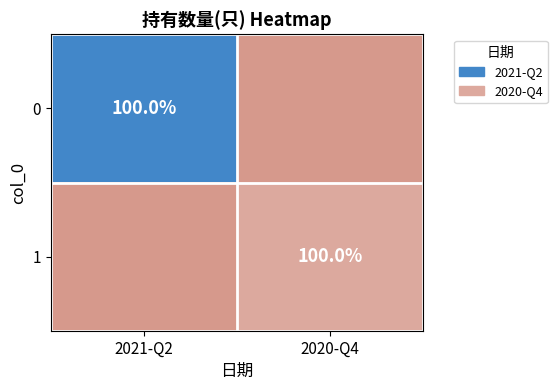

The 0 series shows 100 at 2021-Q2. True or false?

True